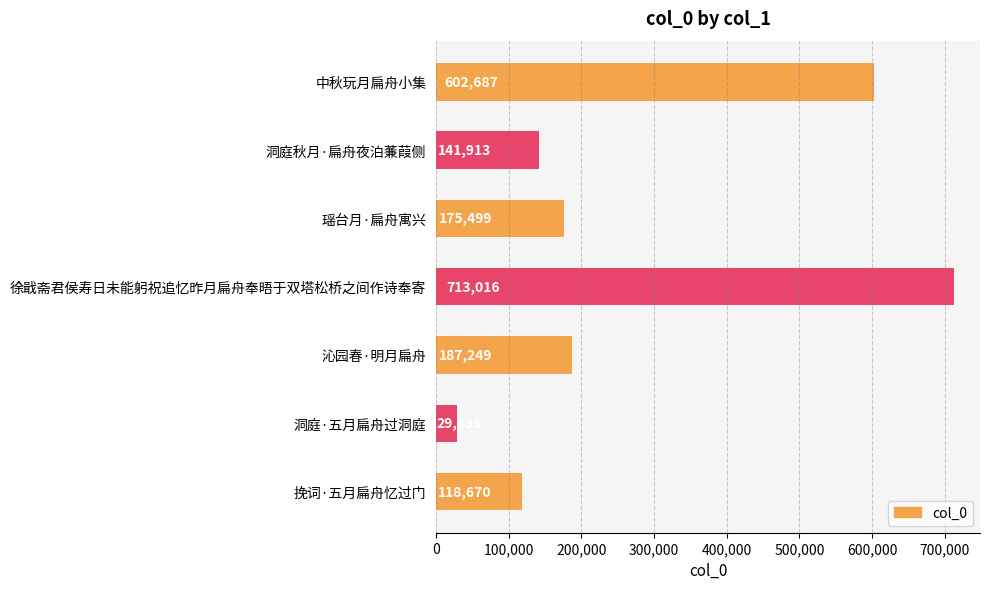

What is the ratio of the value at 中秋玩月扁舟小集 to the value at 徐戢斋君侯寿日未能躬祝追忆昨月扁舟奉晤于双塔松桥之间作诗奉寄?

0.8